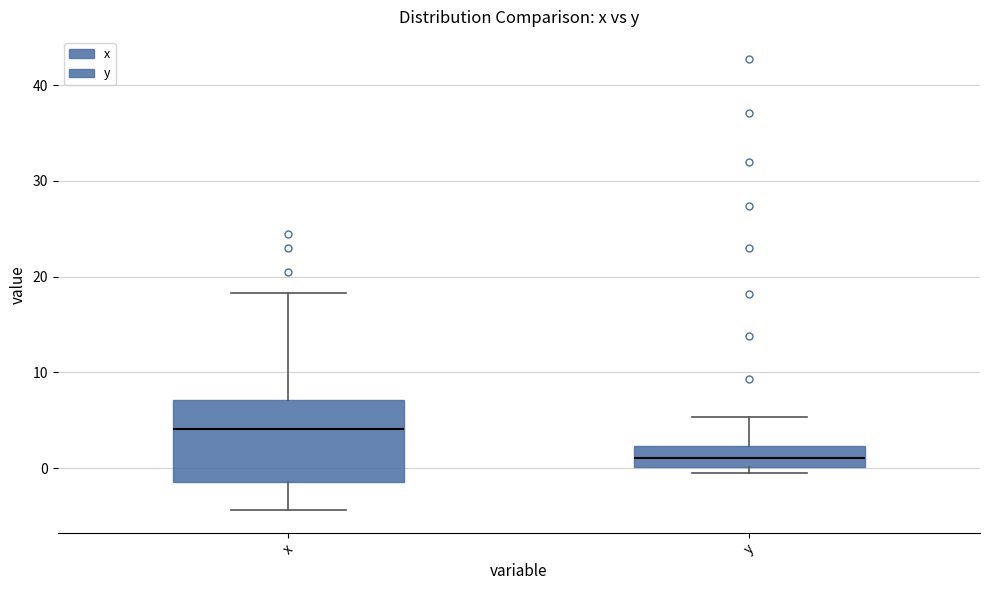

Reading left to right, transcribe this box plot: for each box, give where its median line is, the range the box spans, and where its two whiskers end, as read against the y-axis. The values are not printed on the chart, so give them approximately, as read against the axis.

x: median 4, box -1 to 7, whiskers -4 to 18
y: median 1, box 0 to 2, whiskers 0 (just below the box's lower edge) to 5